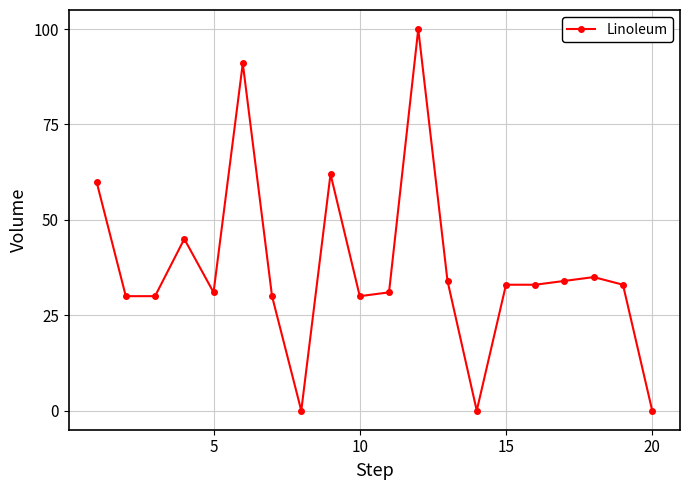

What is the difference between the maximum and minimum values?

100